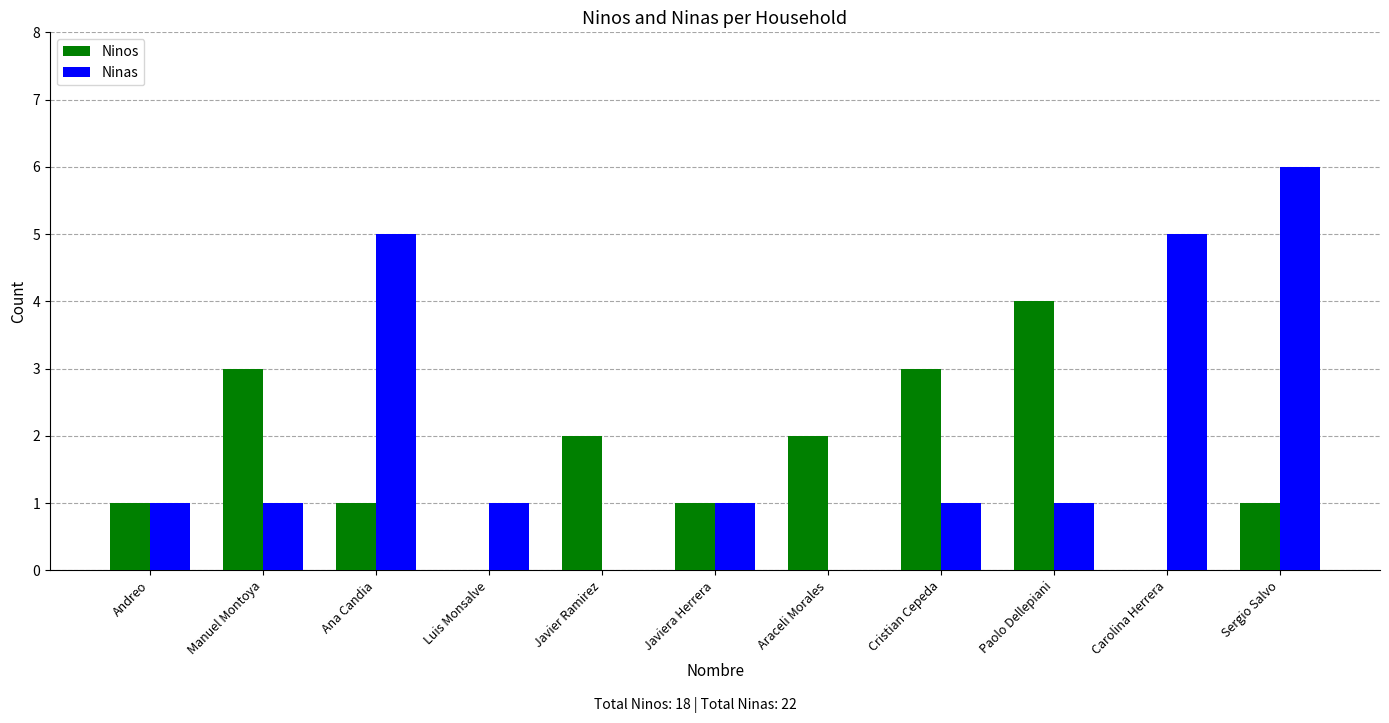

What is the approximate value of Ninos at Cristian Cepeda?

3